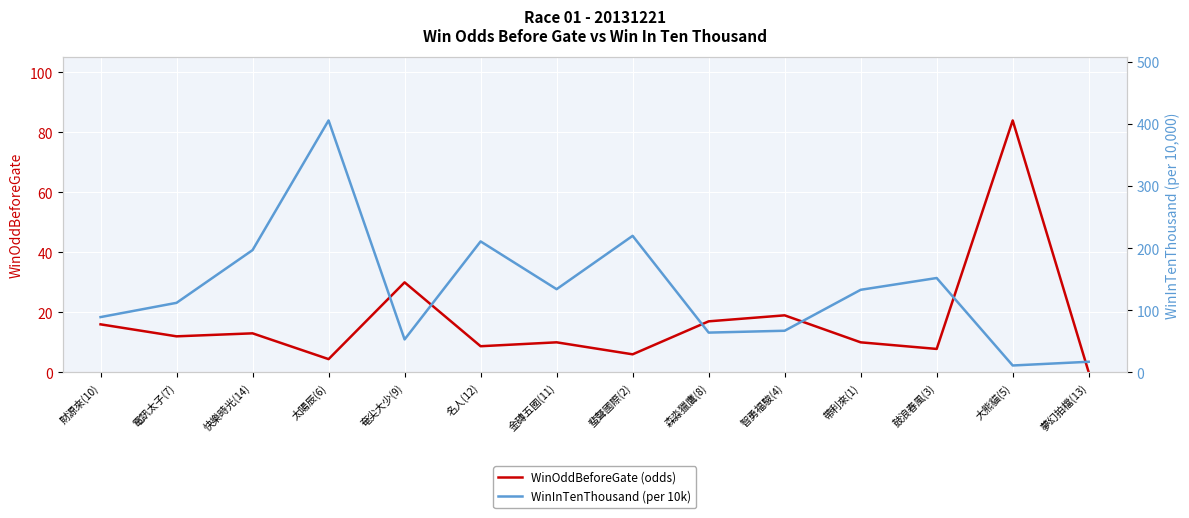

Is it true that WinInTenThousand (per 10k) equals 197.0 at 快樂時光(14)?

True